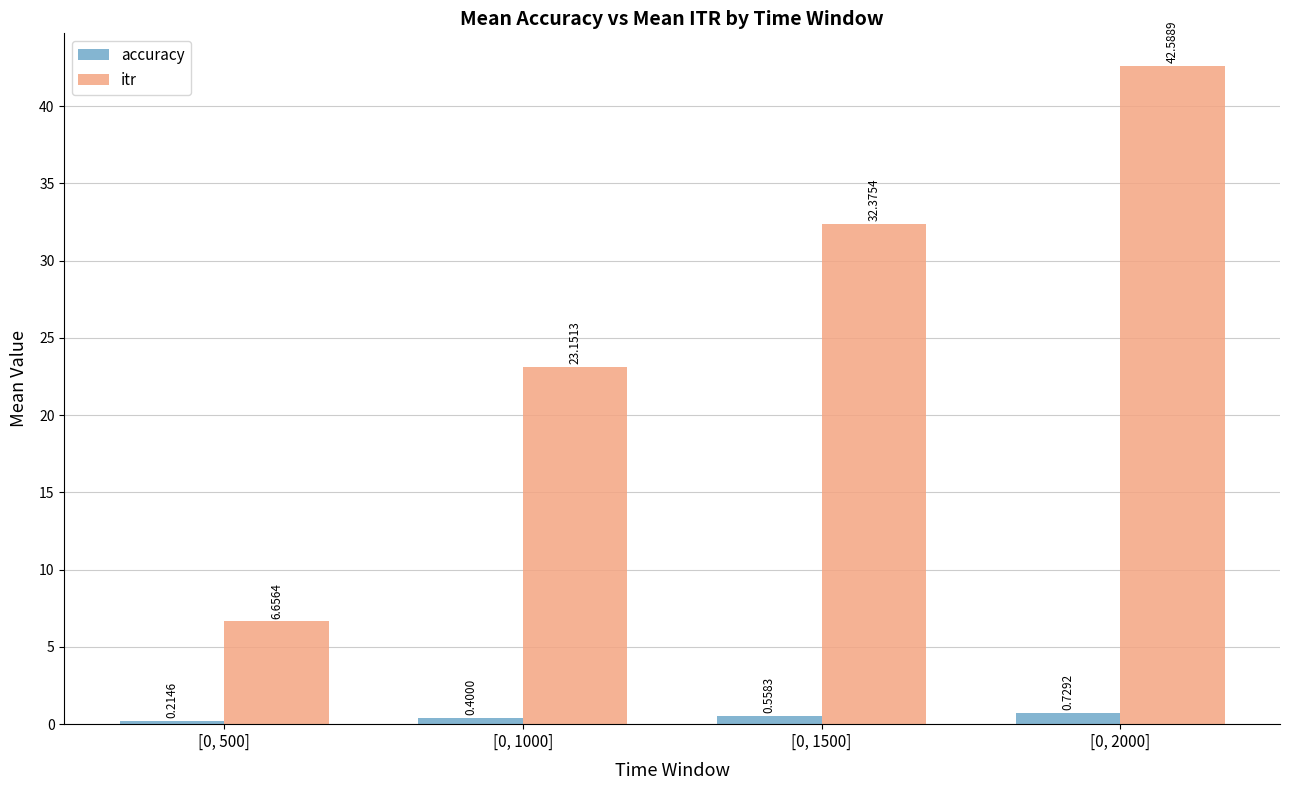

What is the difference between the maximum and second lowest values in the accuracy series?

0.3